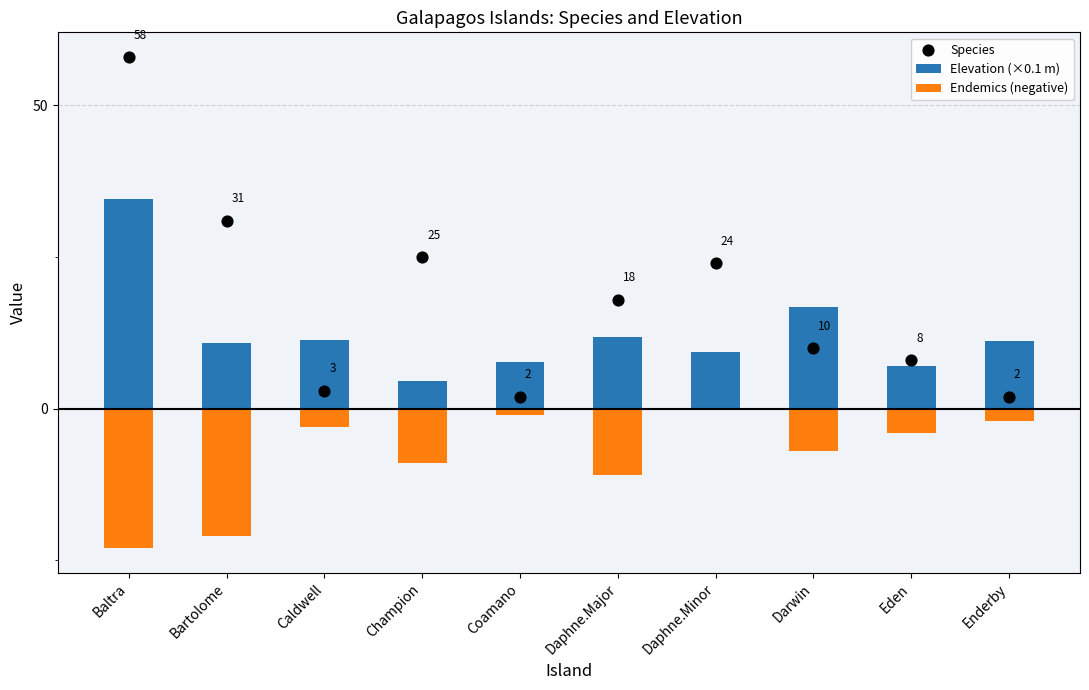

Which series has the largest total across all categories?

Species